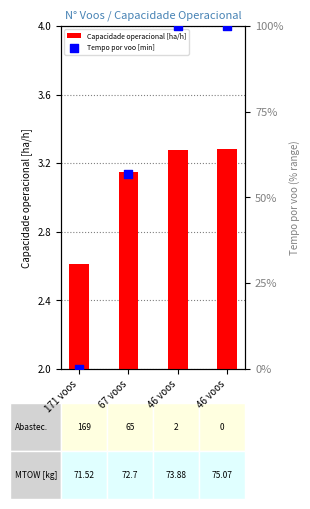

Is the value of Tempo por voo [min] at 171 voos greater than the value of Capacidade operacional [ha/h] at 67 voos?

No